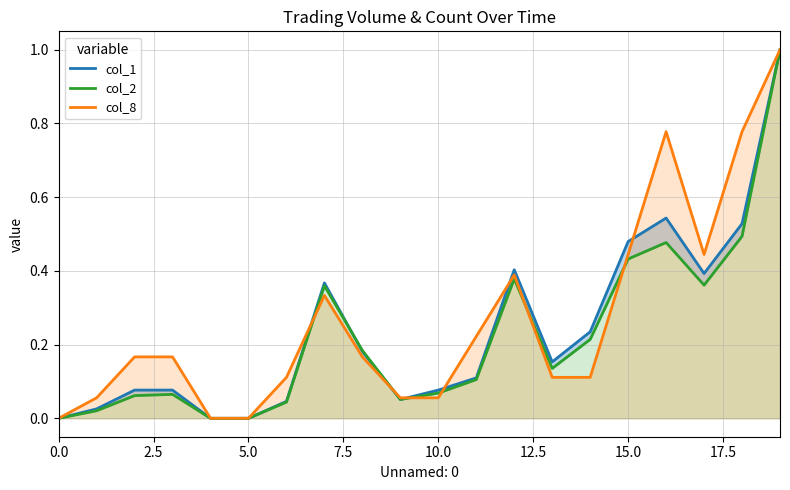

How many values in col_1 are above zero?

17